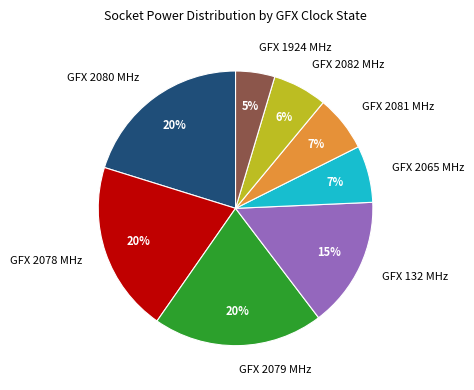

To the nearest percent, what is the difference between the GFX 2082 MHz and GFX 132 MHz slice percentages?

9%